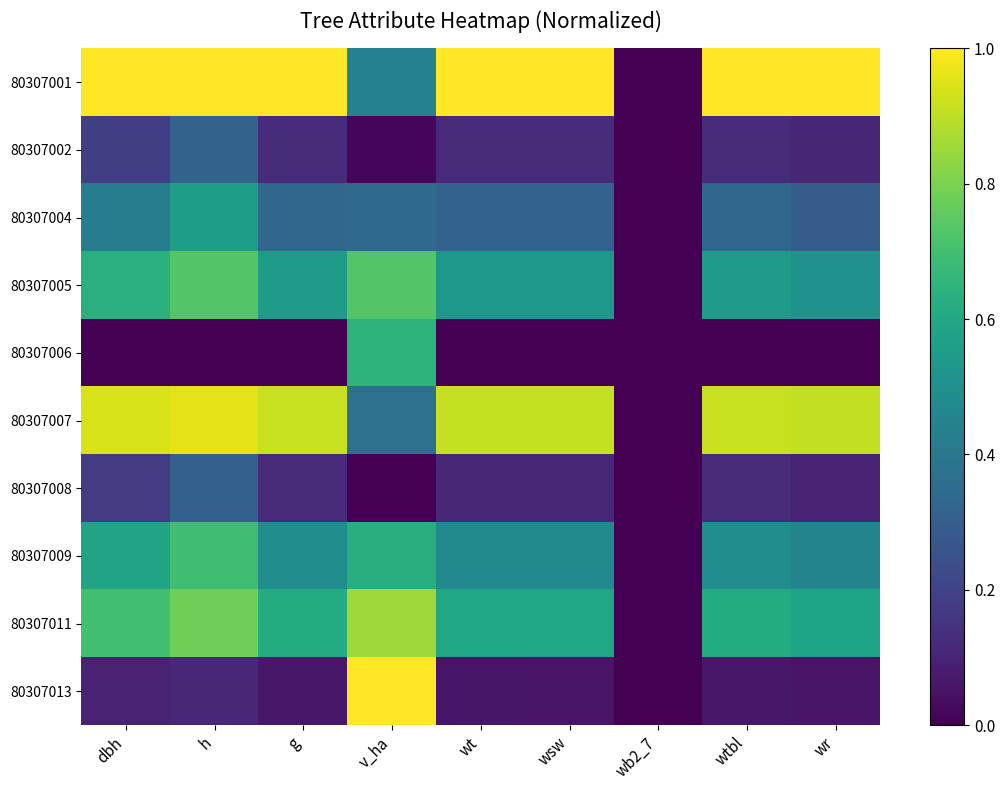

Reading right to left, extract all data points from this chart.

80307001: wr=1.0	wtbl=1.0	wb2_7=0.0	wsw=1.0	wt=1.0	v_ha=0.4	g=1.0	h=1.0	dbh=1.0
80307002: wr=0.1	wtbl=0.1	wb2_7=0.0	wsw=0.1	wt=0.1	v_ha=0.0	g=0.1	h=0.3	dbh=0.2
80307004: wr=0.3	wtbl=0.3	wb2_7=0.0	wsw=0.3	wt=0.3	v_ha=0.3	g=0.3	h=0.6	dbh=0.4
80307005: wr=0.5	wtbl=0.5	wb2_7=0.0	wsw=0.5	wt=0.5	v_ha=0.7	g=0.5	h=0.7	dbh=0.6
80307006: wr=0.0	wtbl=0.0	wb2_7=0.0	wsw=0.0	wt=0.0	v_ha=0.6	g=0.0	h=0.0	dbh=0.0
80307007: wr=0.9	wtbl=0.9	wb2_7=0.0	wsw=0.9	wt=0.9	v_ha=0.4	g=0.9	h=1.0	dbh=0.9
80307008: wr=0.1	wtbl=0.1	wb2_7=0.0	wsw=0.1	wt=0.1	v_ha=0.0	g=0.1	h=0.3	dbh=0.2
80307009: wr=0.5	wtbl=0.5	wb2_7=0.0	wsw=0.5	wt=0.5	v_ha=0.6	g=0.5	h=0.7	dbh=0.6
80307011: wr=0.6	wtbl=0.6	wb2_7=0.0	wsw=0.6	wt=0.6	v_ha=0.9	g=0.6	h=0.8	dbh=0.7
80307013: wr=0.1	wtbl=0.1	wb2_7=0.0	wsw=0.1	wt=0.1	v_ha=1.0	g=0.1	h=0.1	dbh=0.1